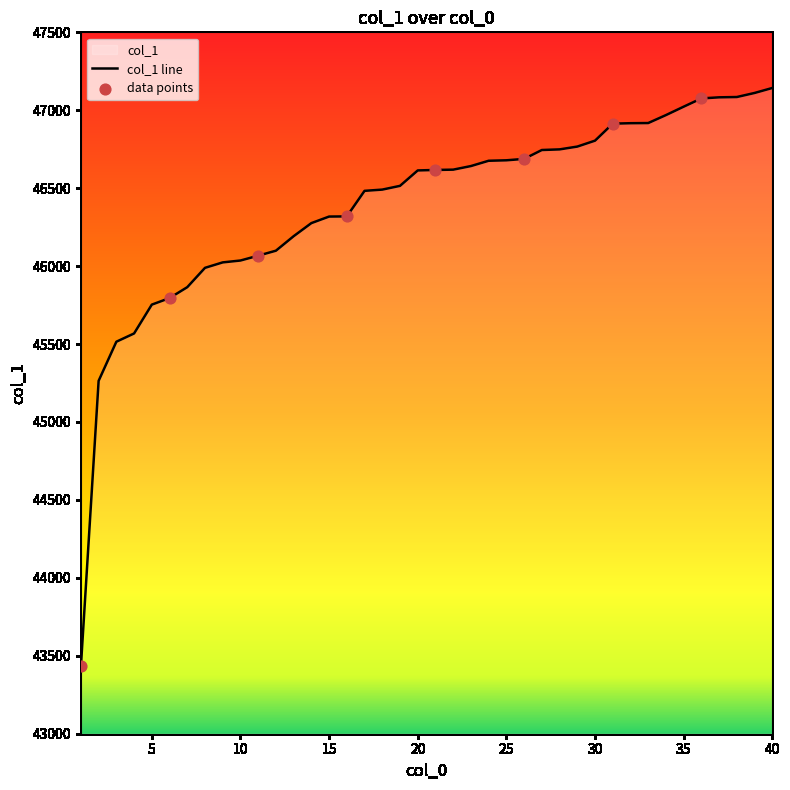

What is the ratio of the value at 34 to the value at 2?

1.0